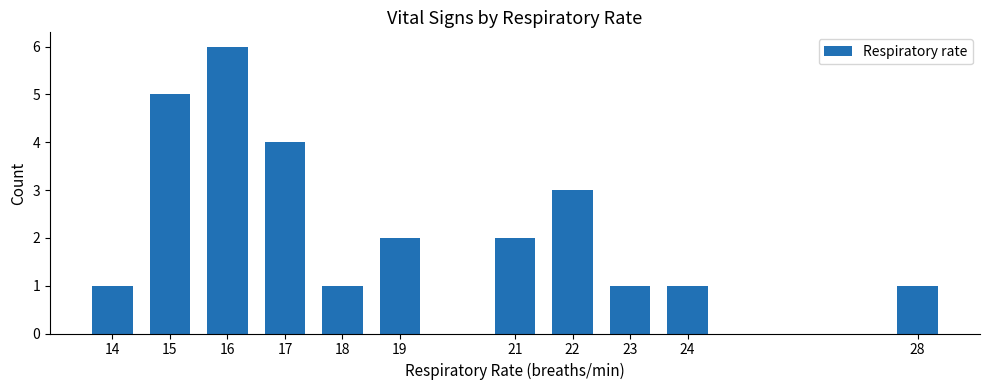

What is the minimum value shown in the chart?

1